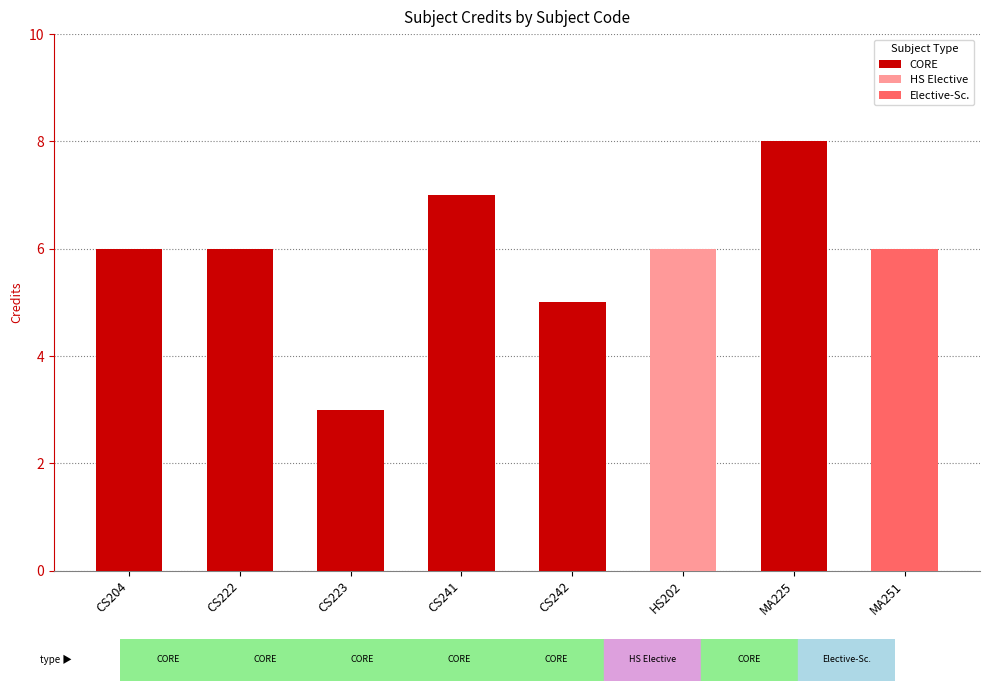

Reading right to left, what are all the values shown in this chart?

6	8	6	5	7	3	6	6